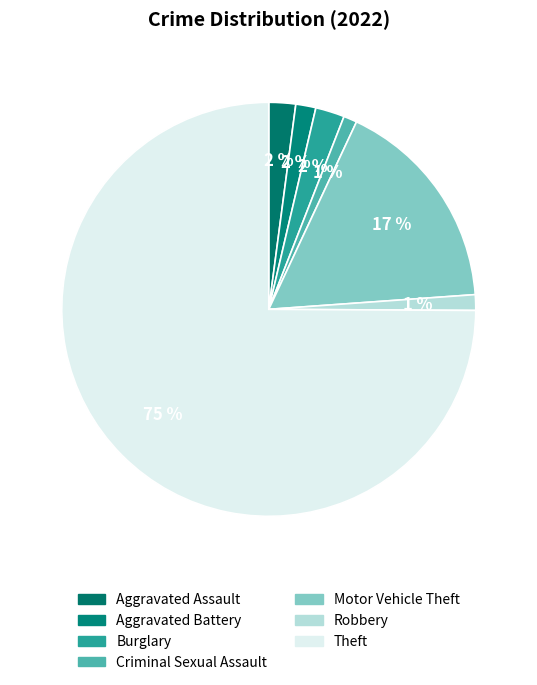

How many segments does this pie chart have?

7